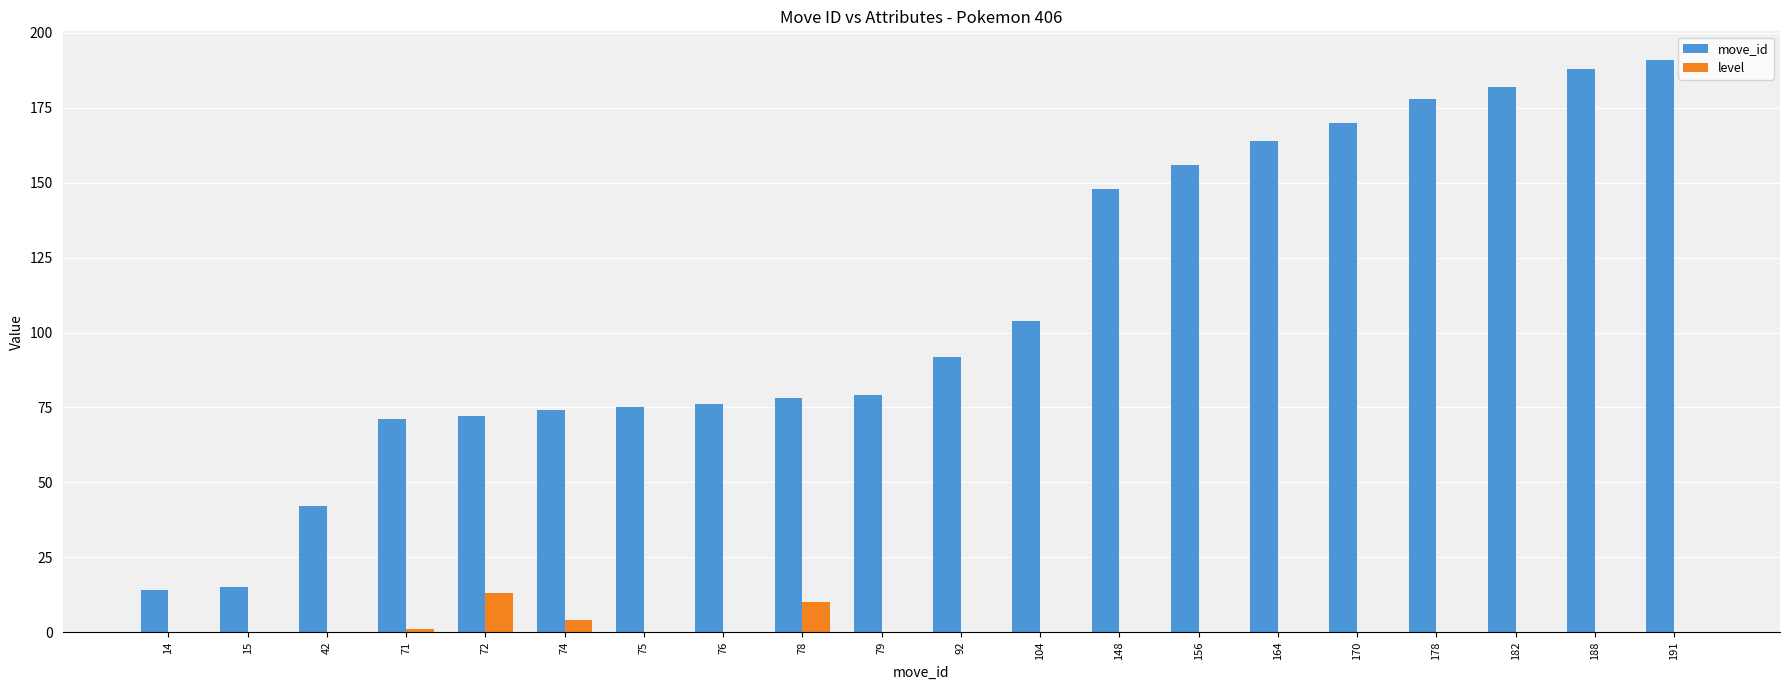

Count the number of categories in the chart.

20